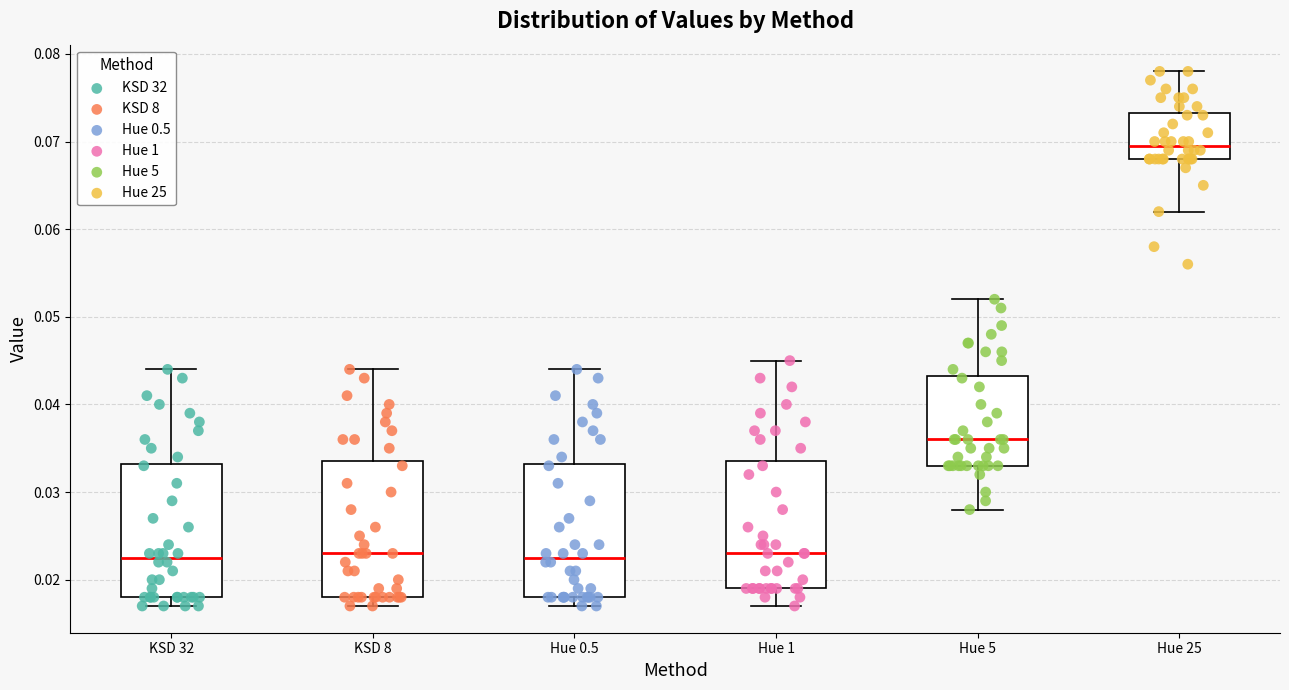

Where is the lower edge of the box for Hue 25 on the y-axis? The values are not printed on the chart, so give them approximately, as read against the axis.

0.068